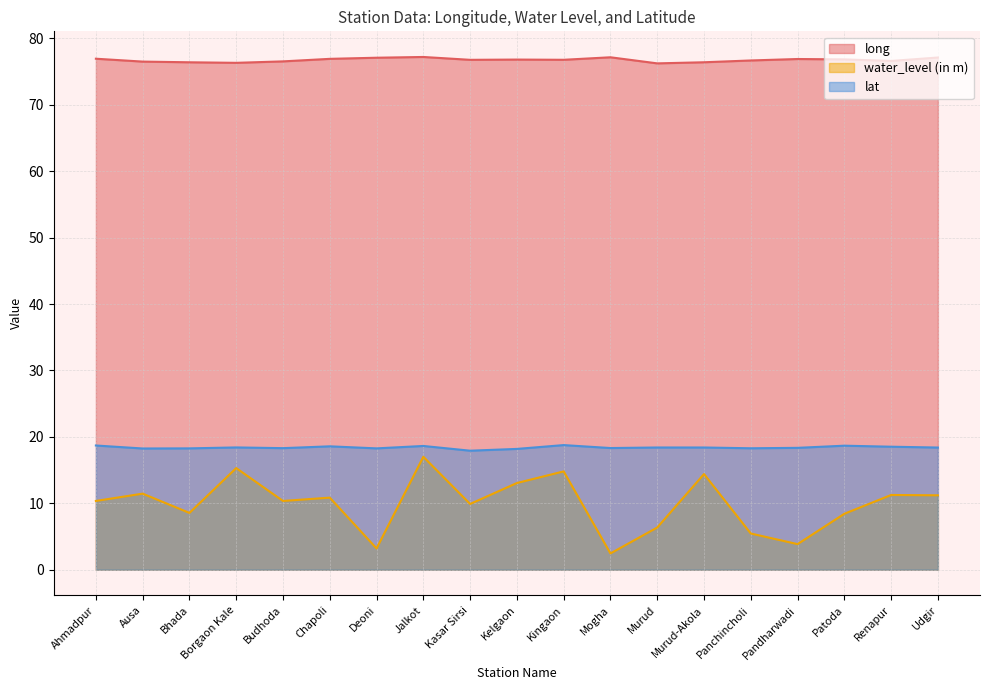

How many lines are shown in the chart?

3